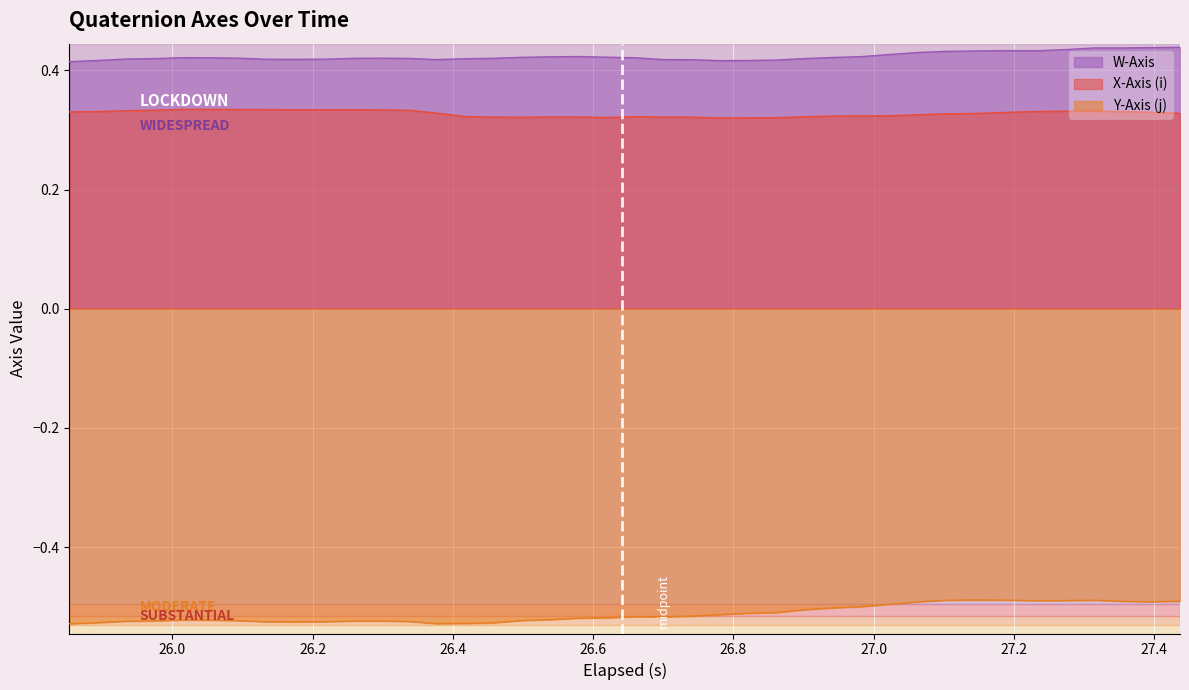

True or false: X-Axis (i) and W-Axis intersect in this chart.

False